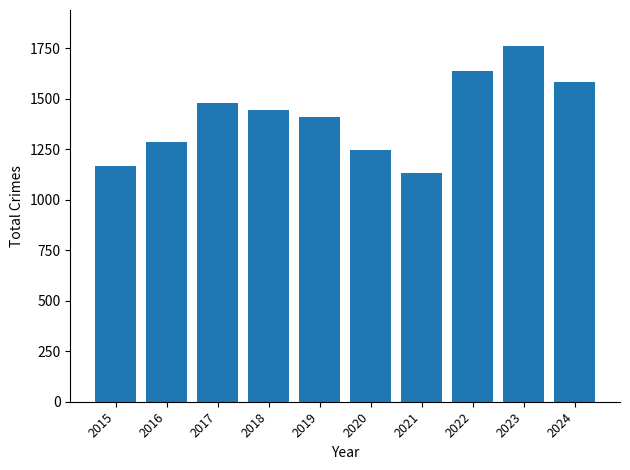

What is the difference between the values at 2021 and 2017?

348